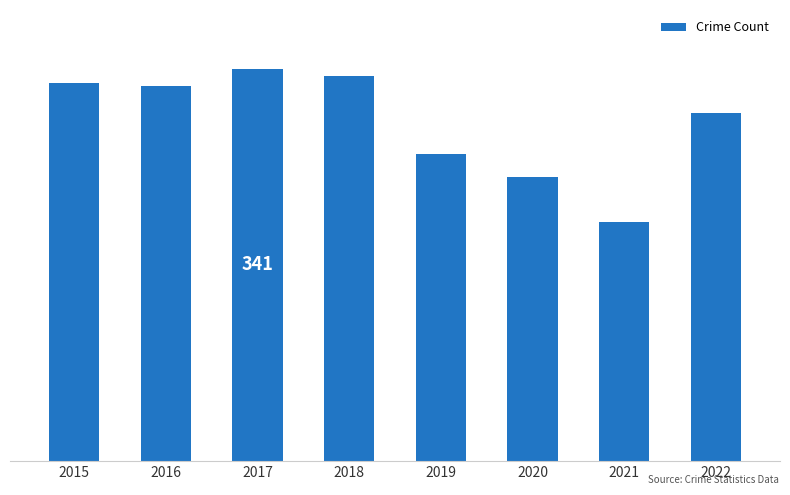

Are the bars horizontal?

No